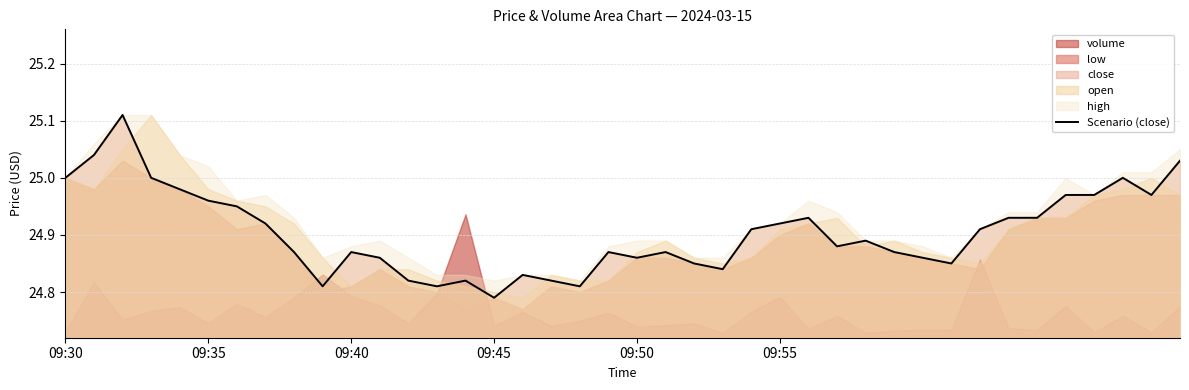

What is the label of the 40th point from the right?

09:30